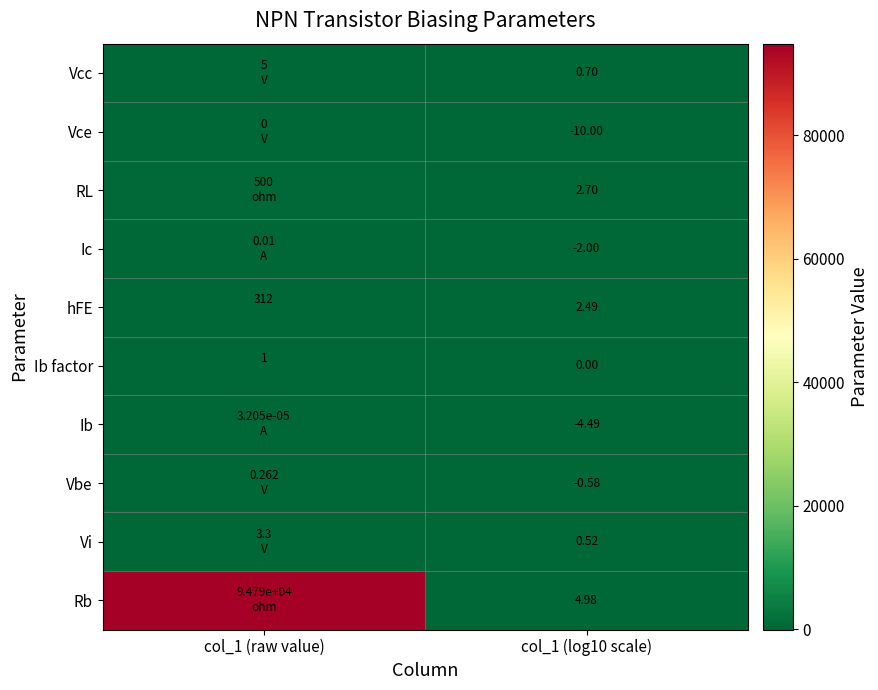

Is it true that hFE equals 64.6 at col_1 (raw value)?

False